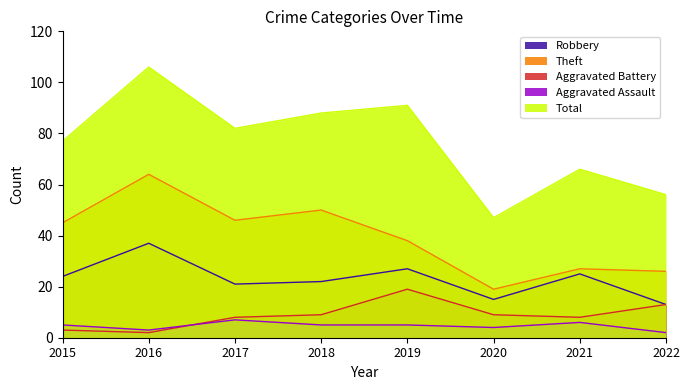

What is the maximum value for Aggravated Assault?

7